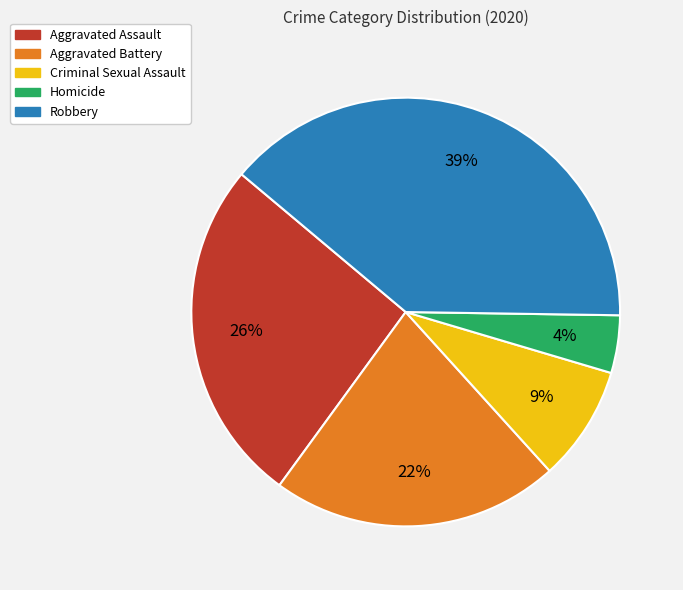

Which slice is the largest?

Robbery